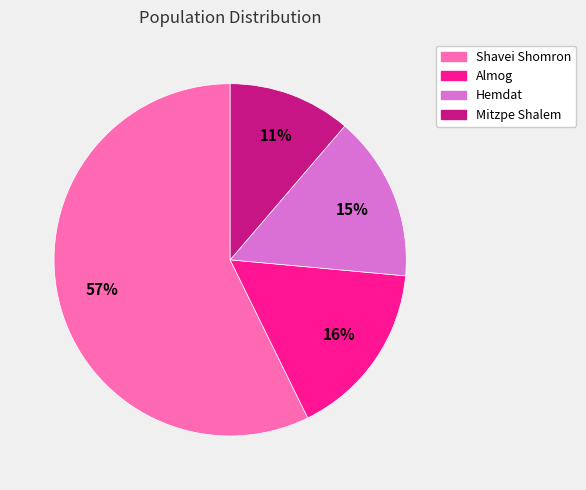

Combined, do Hemdat and Almog account for over 50%?

No